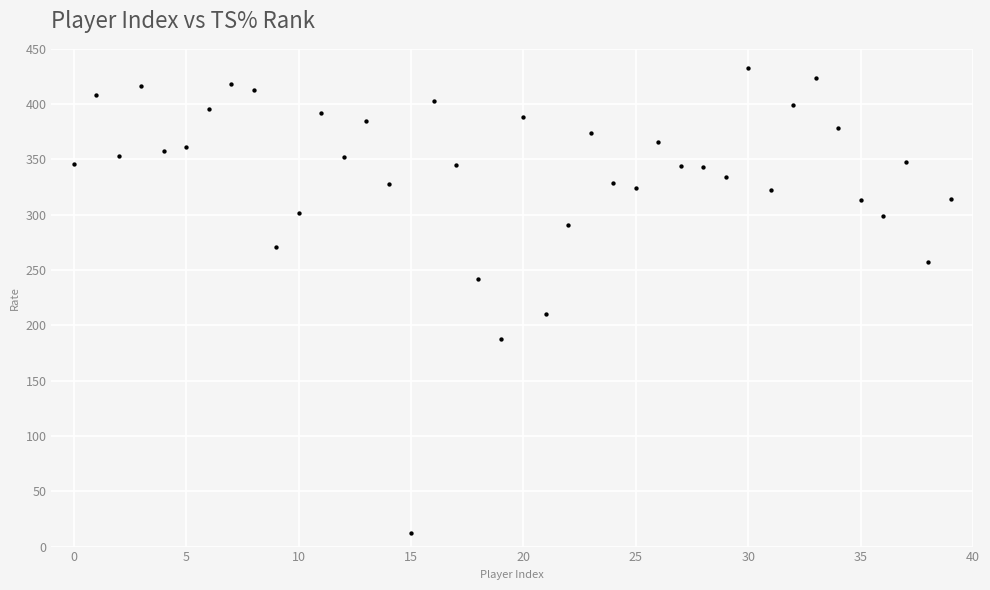

What Y value in the scatter plot is closest to 222?

210